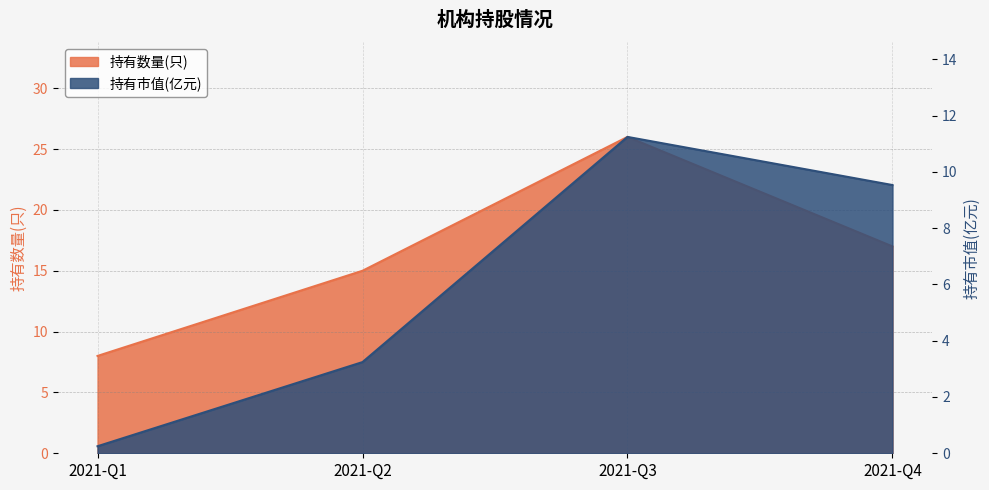

What is the total value across all series at 2021-Q2?

18.2